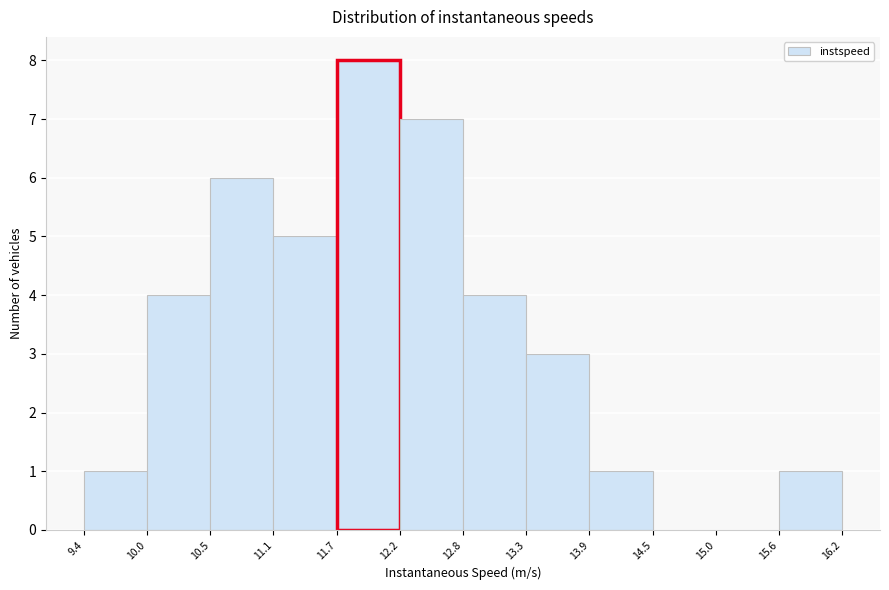

How tall is the bar that spans 11.7 to 12.2 on the x-axis? The values are not printed on the chart, so give them approximately, as read against the axis.

8